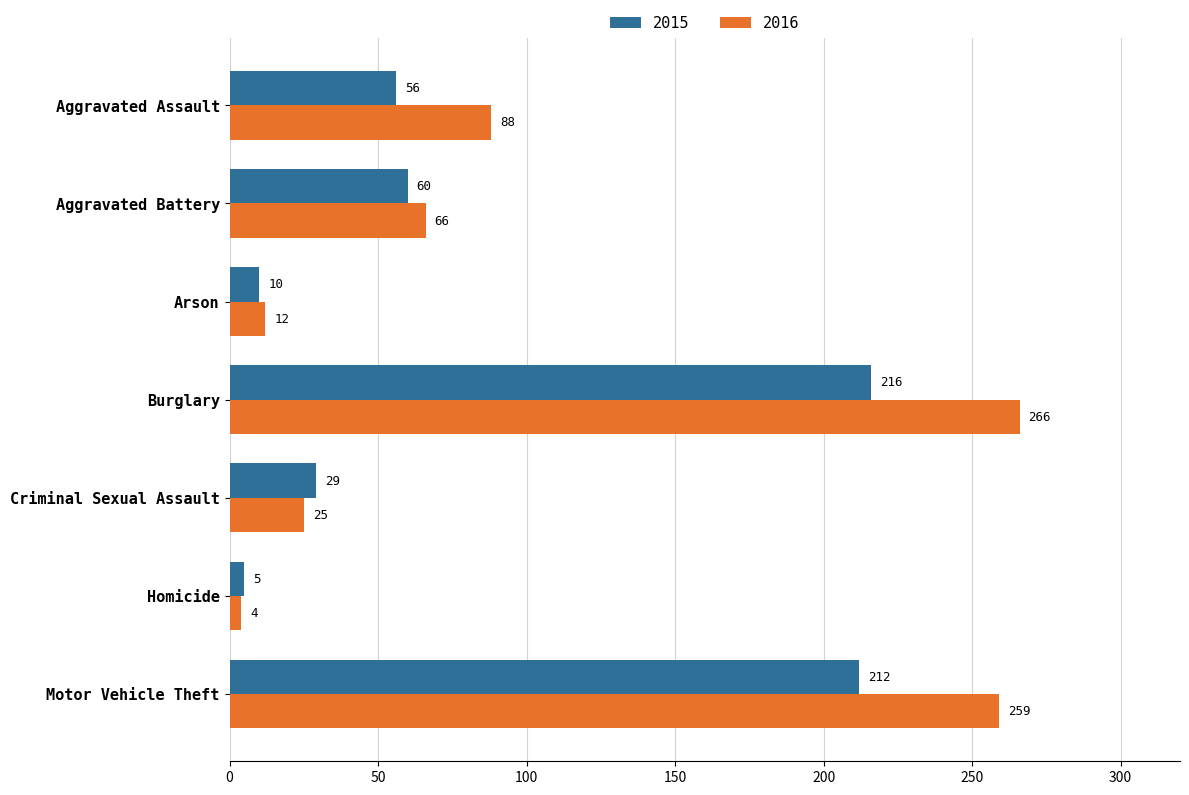

The value of 2016 at Criminal Sexual Assault is 25. True or false?

True